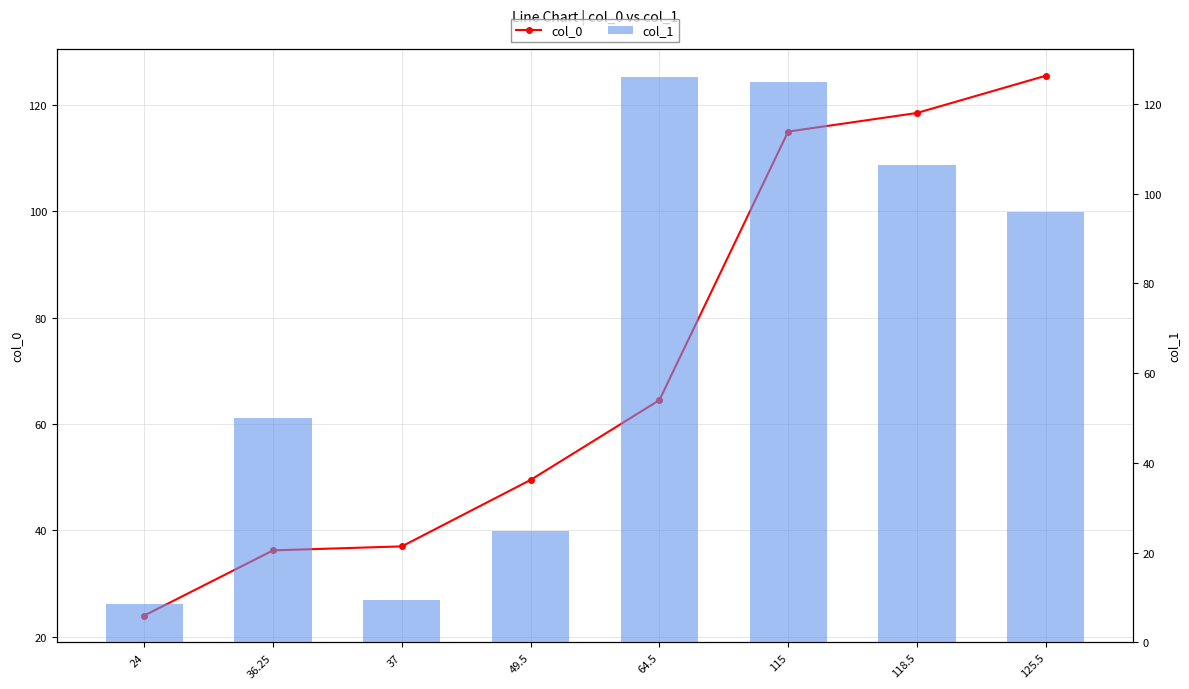

What is the total value across all series at 64.5?

190.5